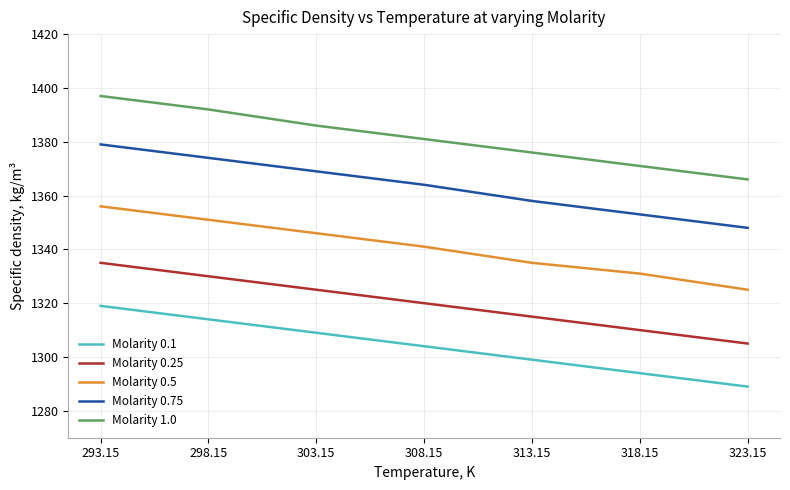

How many categories are shown in the chart?

7